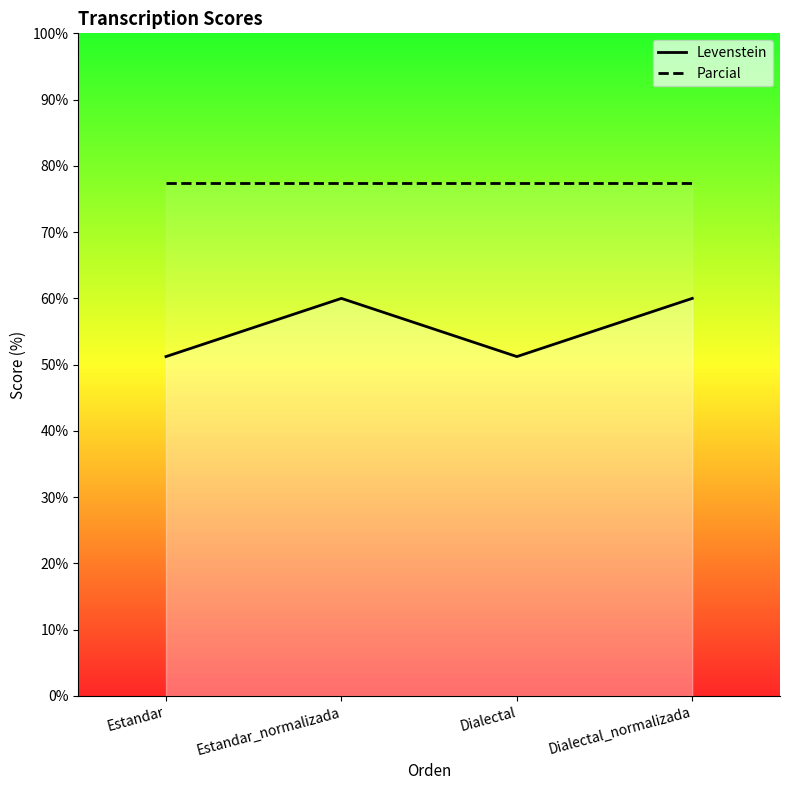

Where is Levenstein nearest to the value 55?

Estandar